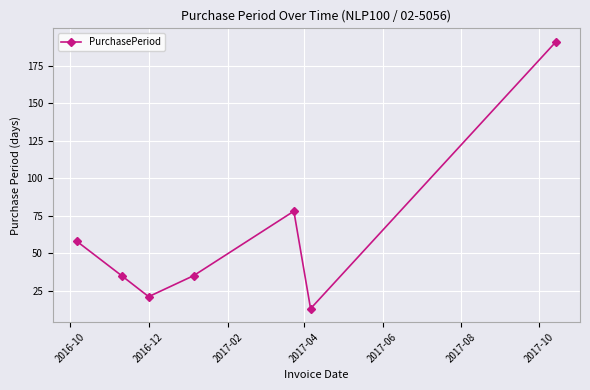

What is the average value?

62